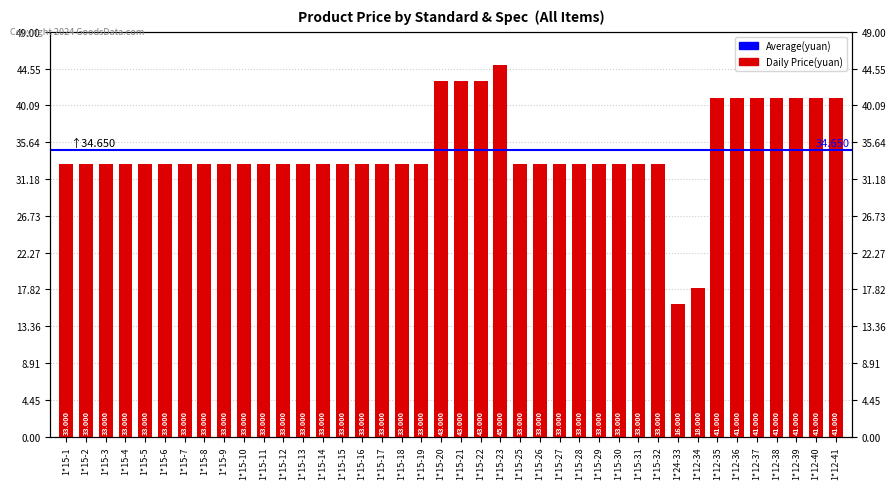

Rank the categories by value from lowest to highest.

1*24-33, 1*12-34, 1*15-1, 1*15-2, 1*15-3, 1*15-4, 1*15-5, 1*15-6, 1*15-7, 1*15-8, 1*15-9, 1*15-10, 1*15-11, 1*15-12, 1*15-13, 1*15-14, 1*15-15, 1*15-16, 1*15-17, 1*15-18, 1*15-19, 1*15-25, 1*15-26, 1*15-27, 1*15-28, 1*15-29, 1*15-30, 1*15-31, 1*15-32, 1*12-35, 1*12-36, 1*12-37, 1*12-38, 1*12-39, 1*12-40, 1*12-41, 1*15-20, 1*15-21, 1*15-22, 1*15-23